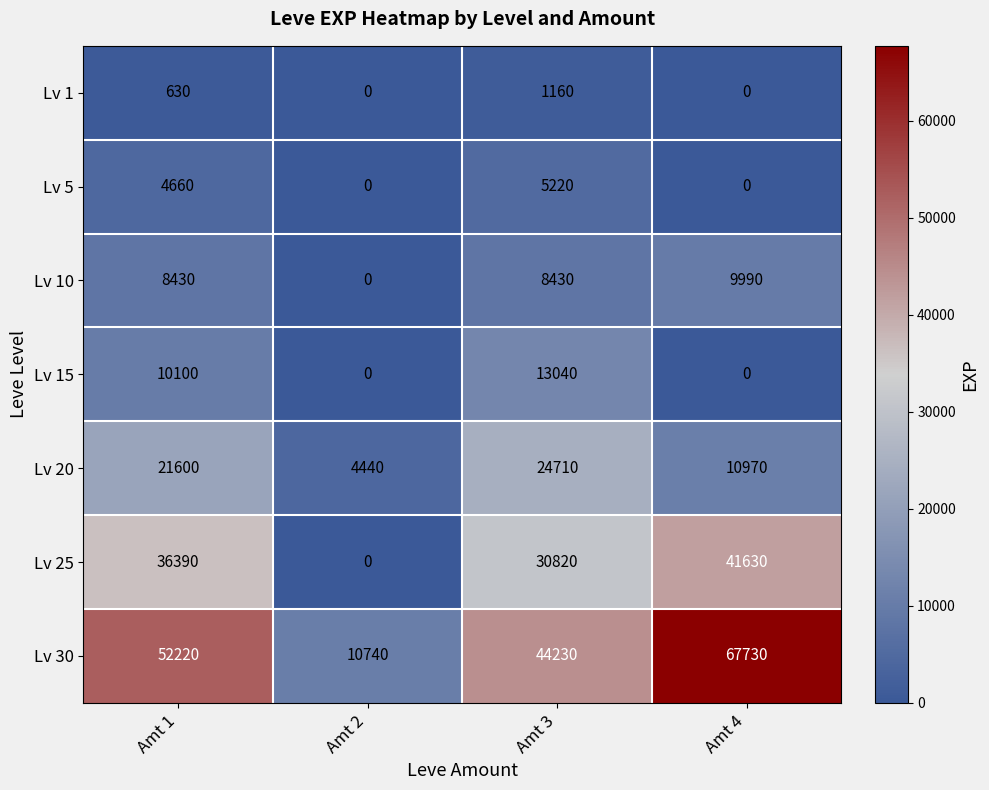

Rank the series at Amt 3 from lowest to highest value.

Lv 1, Lv 5, Lv 10, Lv 15, Lv 20, Lv 25, Lv 30